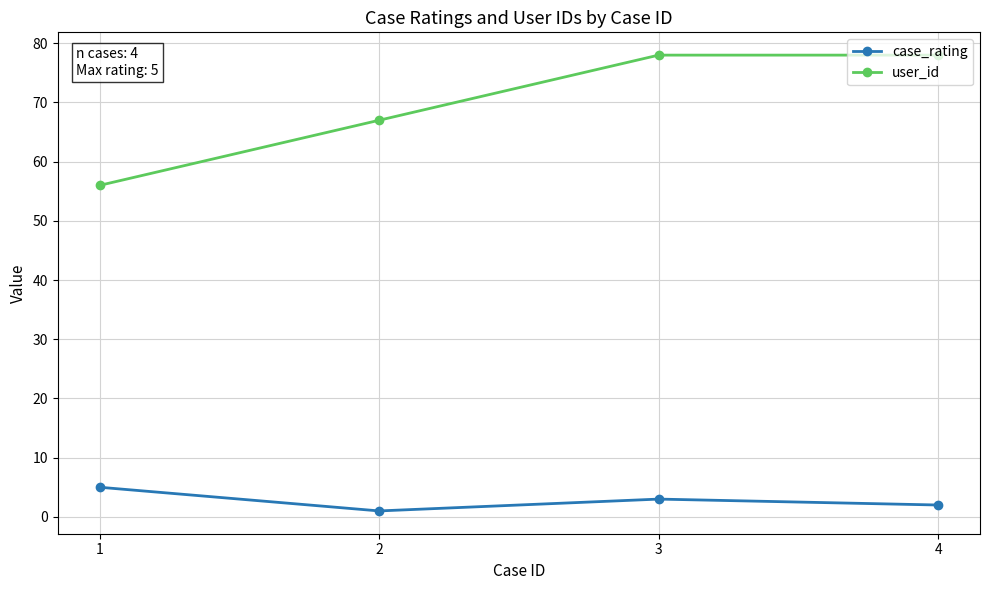

What value does the case_rating series have at 2?

1